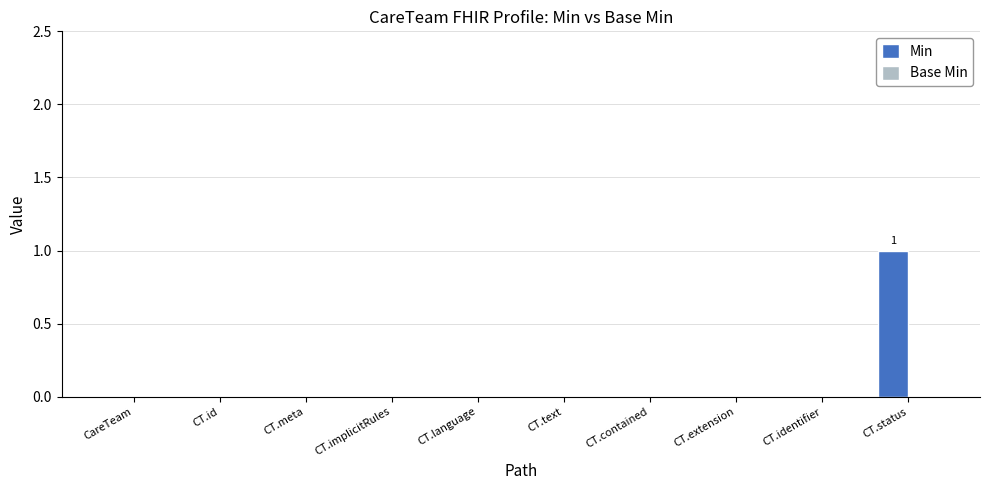

Is it true that the value at CT.language is 0?

True